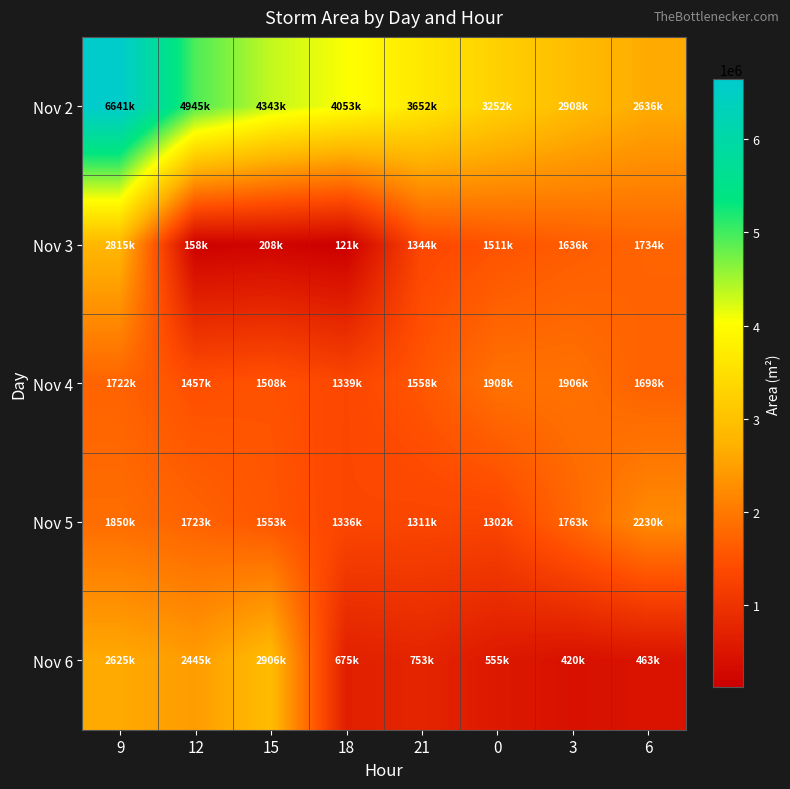

Which series has the widest spread of values?

Nov 2